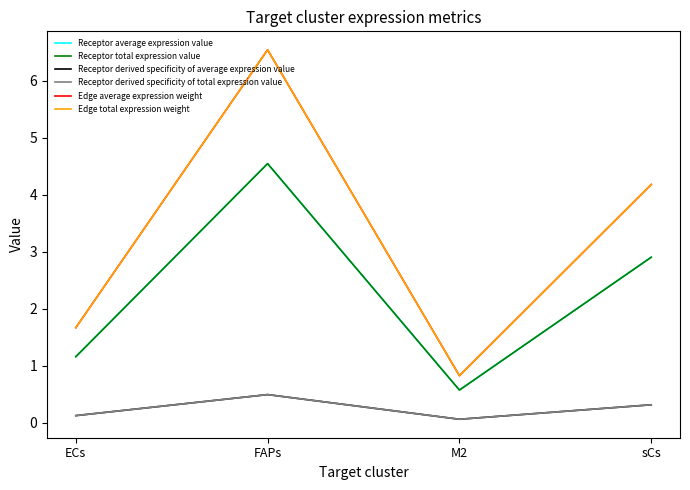

True or false: Receptor derived specificity of total expression value and Edge average expression weight intersect in this chart.

False